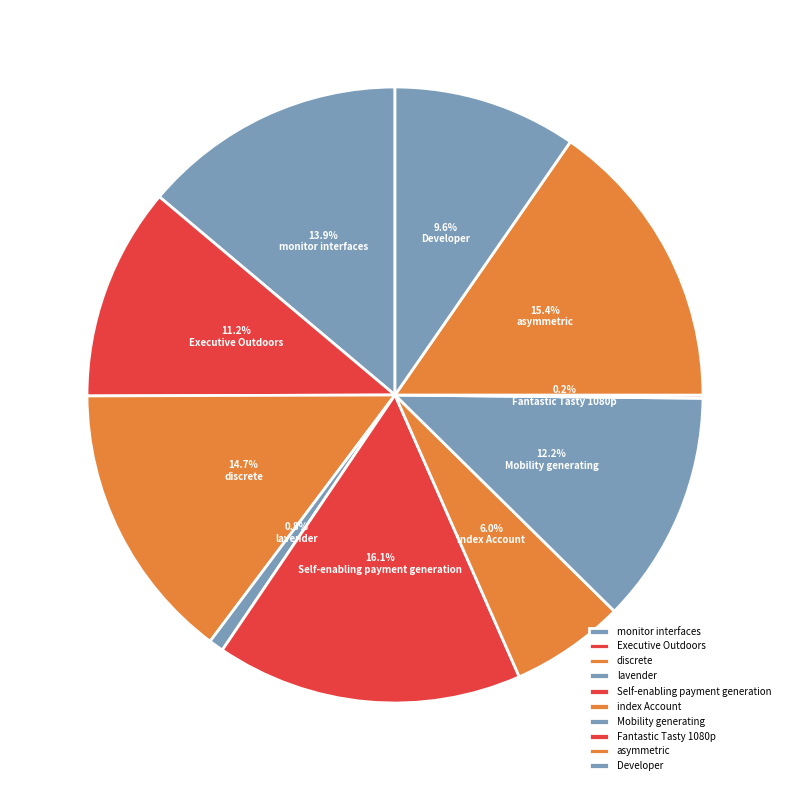

To the nearest percent, what is the difference between the Mobility generating and Executive Outdoors slice percentages?

1%